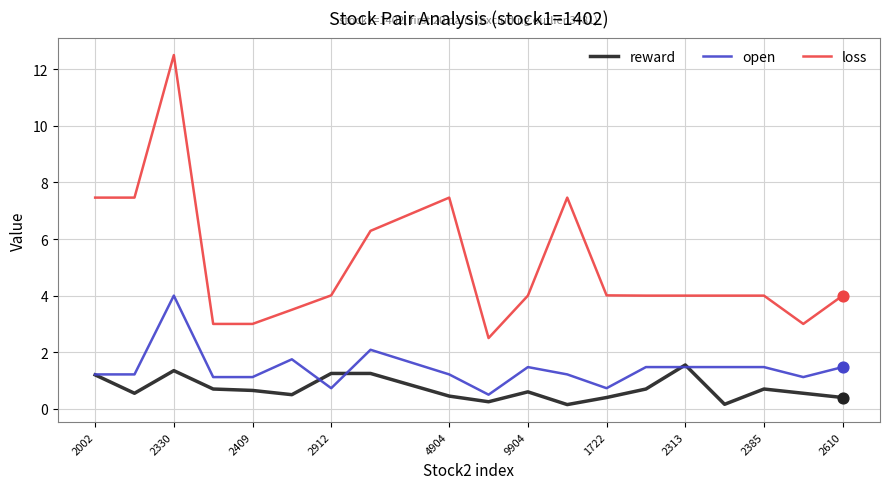

At how many categories does at least one series exceed 7?

5